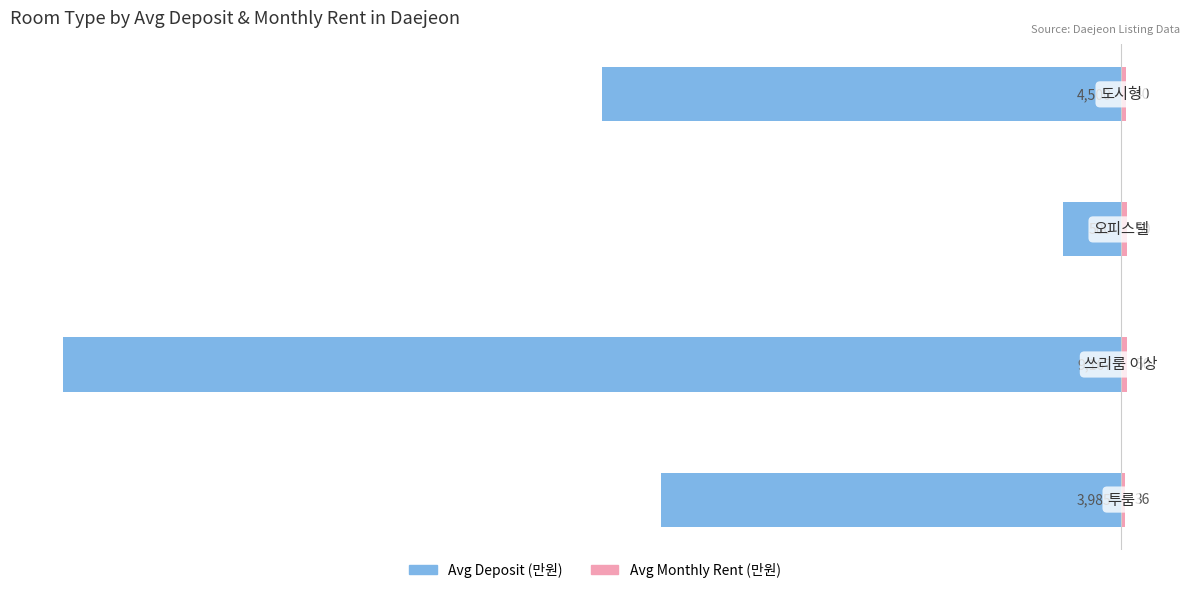

What is the value of the Avg Deposit (만원) bar at the 3rd from the left?

-500.0